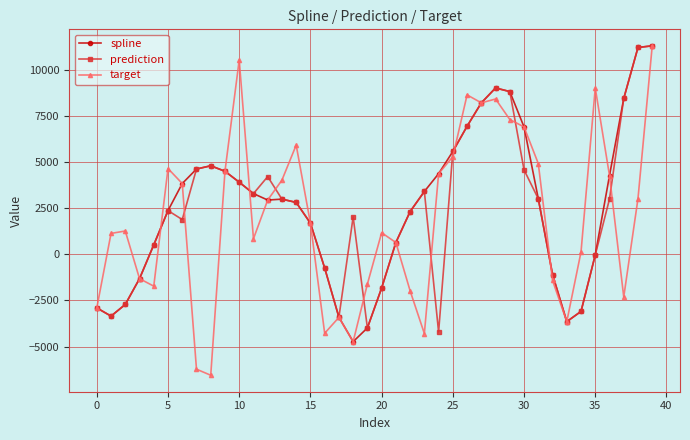

Which series has the largest range (max minus min)?

target